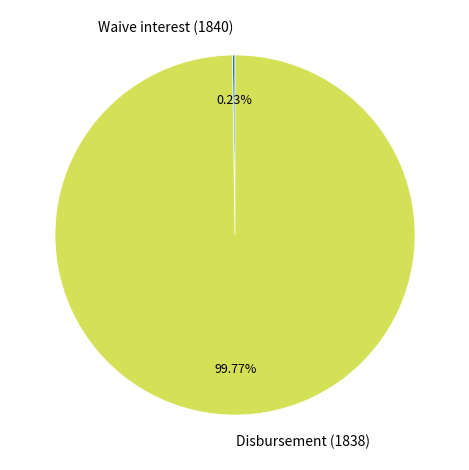

What is the majority slice?

Disbursement (1838)